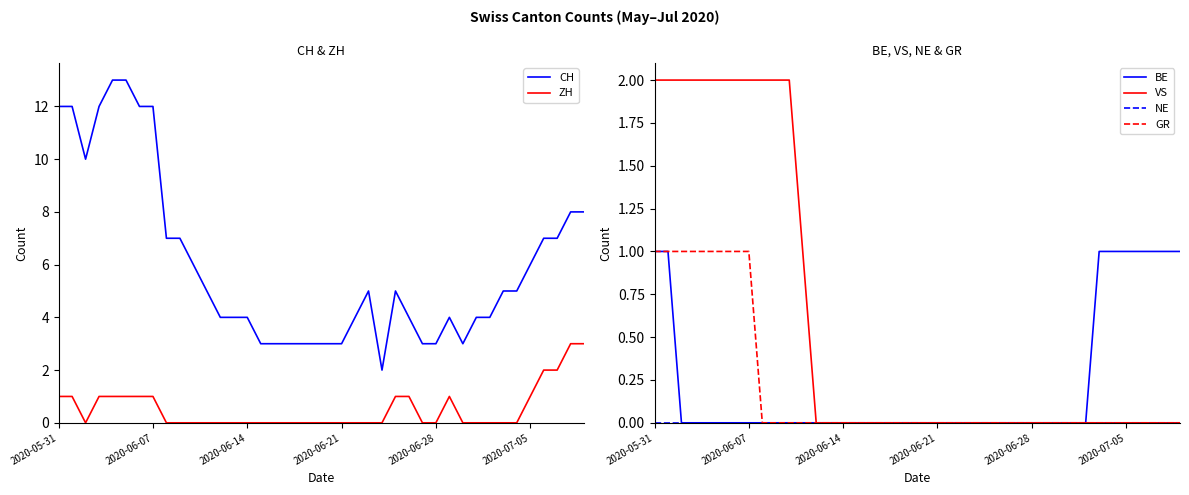

True or false: CH and ZH intersect in this chart.

False